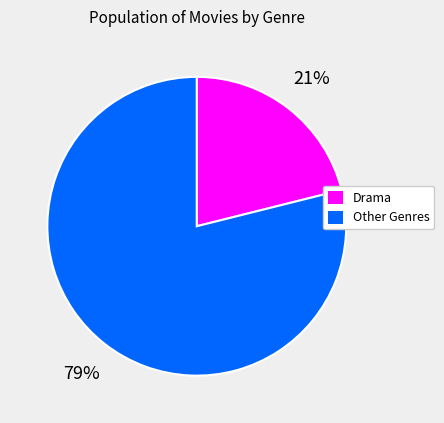

Does any single category account for the majority?

Yes